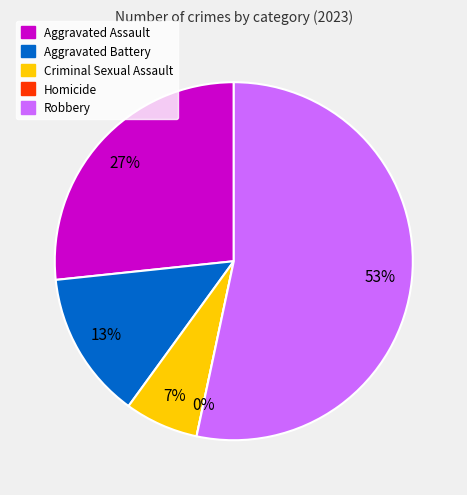

Is there any slice that represents more than half of the pie?

Yes